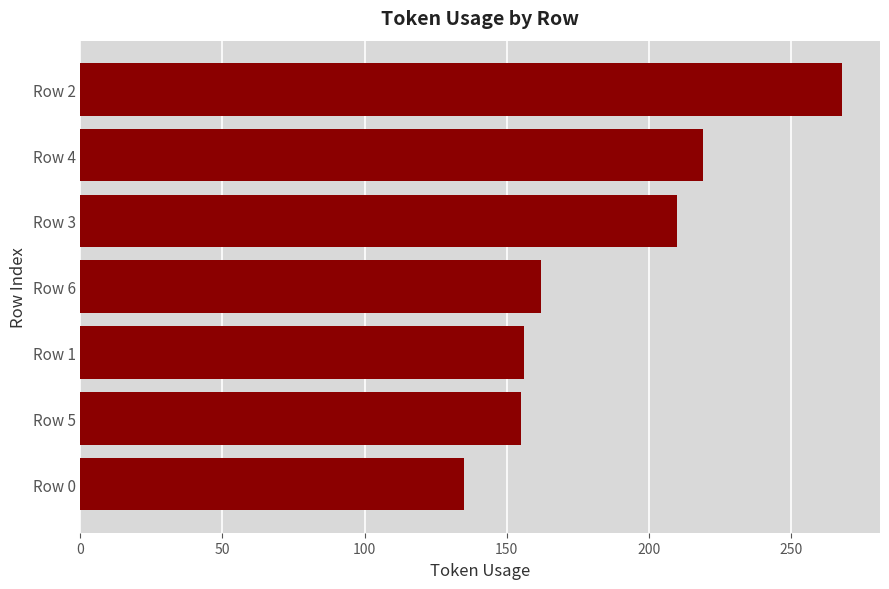

Where is the data nearest to the value 201?

Row 3